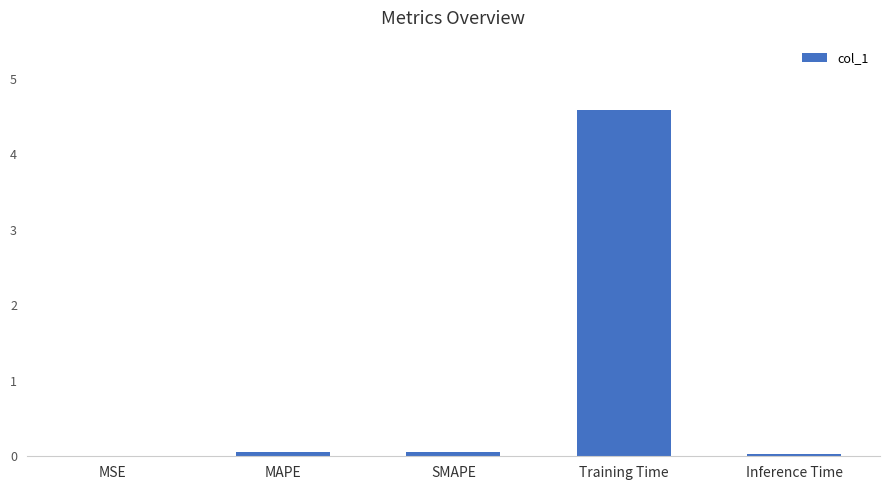

What is the maximum value shown in the chart?

4.6